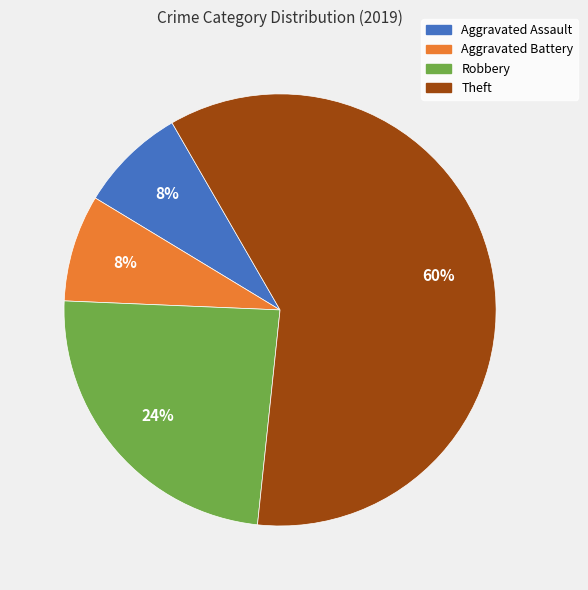

To the nearest percent, what is the average slice percentage?

25%